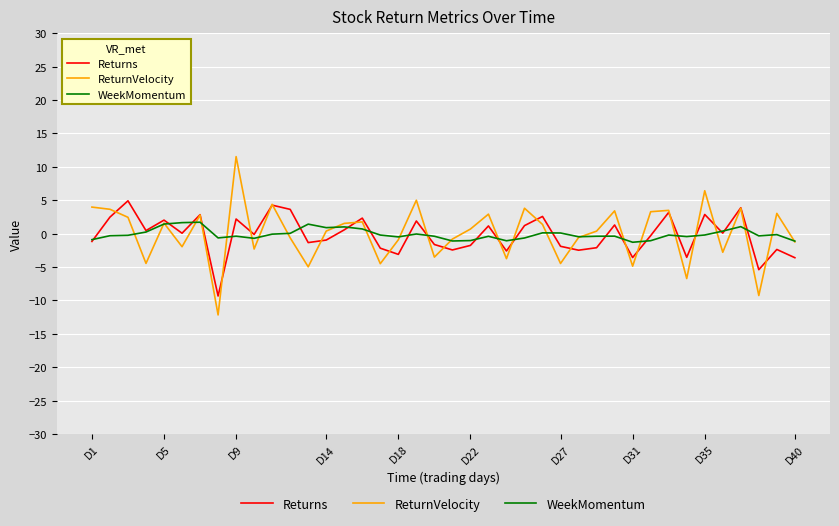

What is the greatest value displayed?

11.5